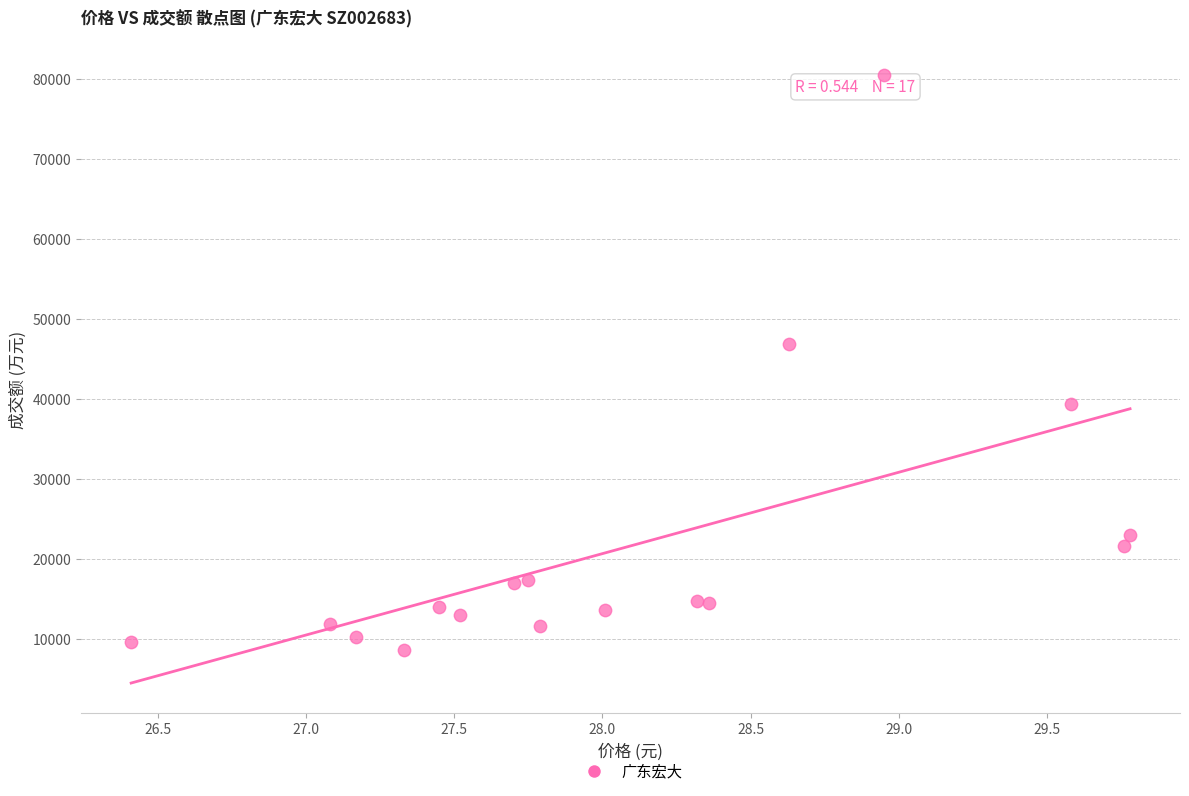

What is the range of Y values (max minus min)?

71856